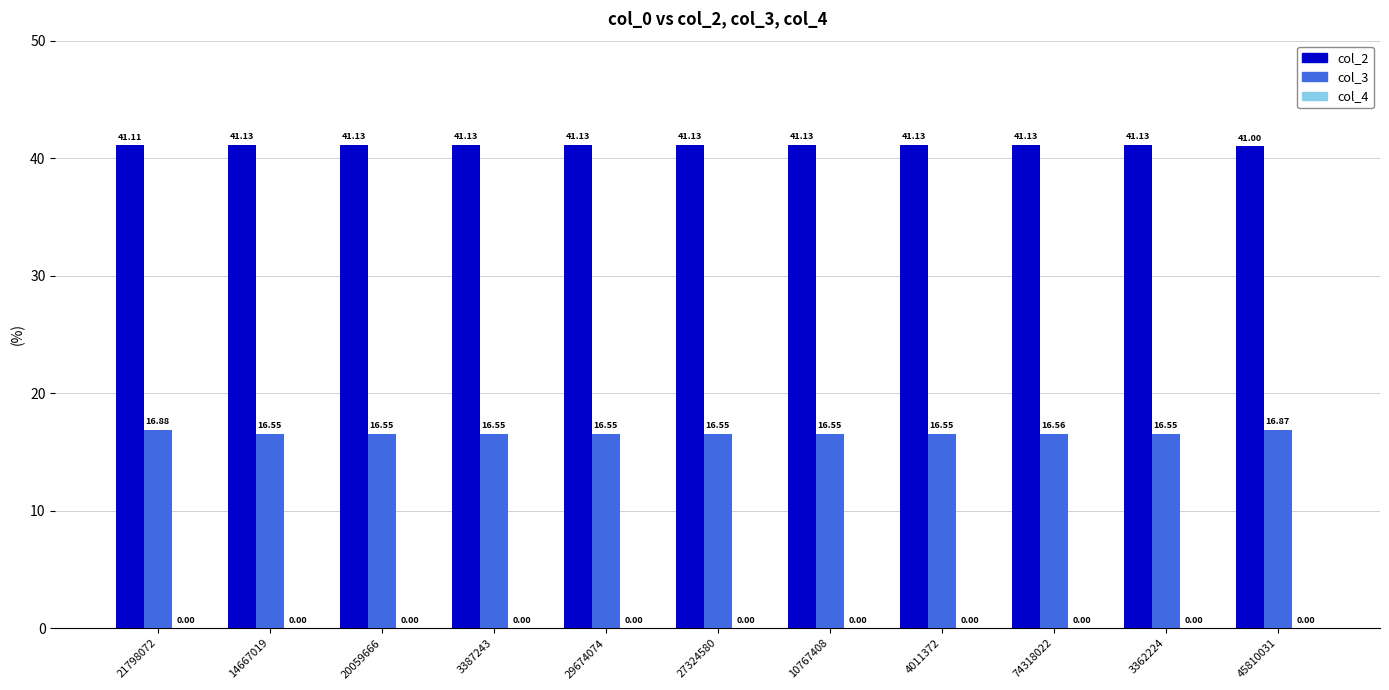

Which series changed the most between 21798072 and 45810031?

col_2